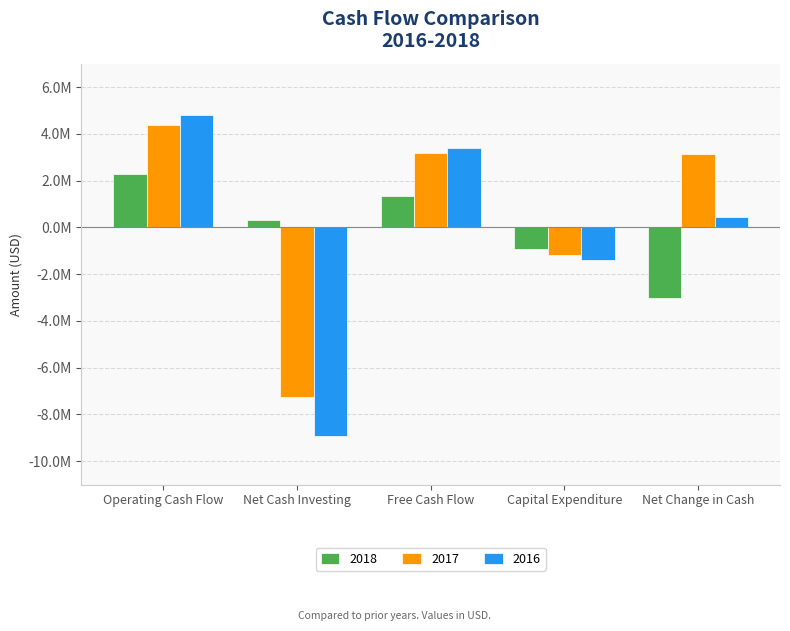

Does the chart contain stacked bars?

No